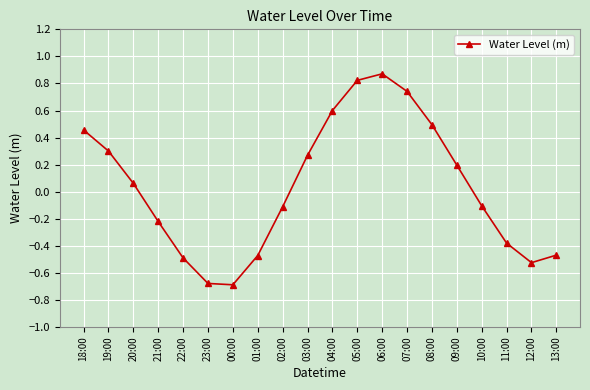

What value does the data have at 04:00?

0.6